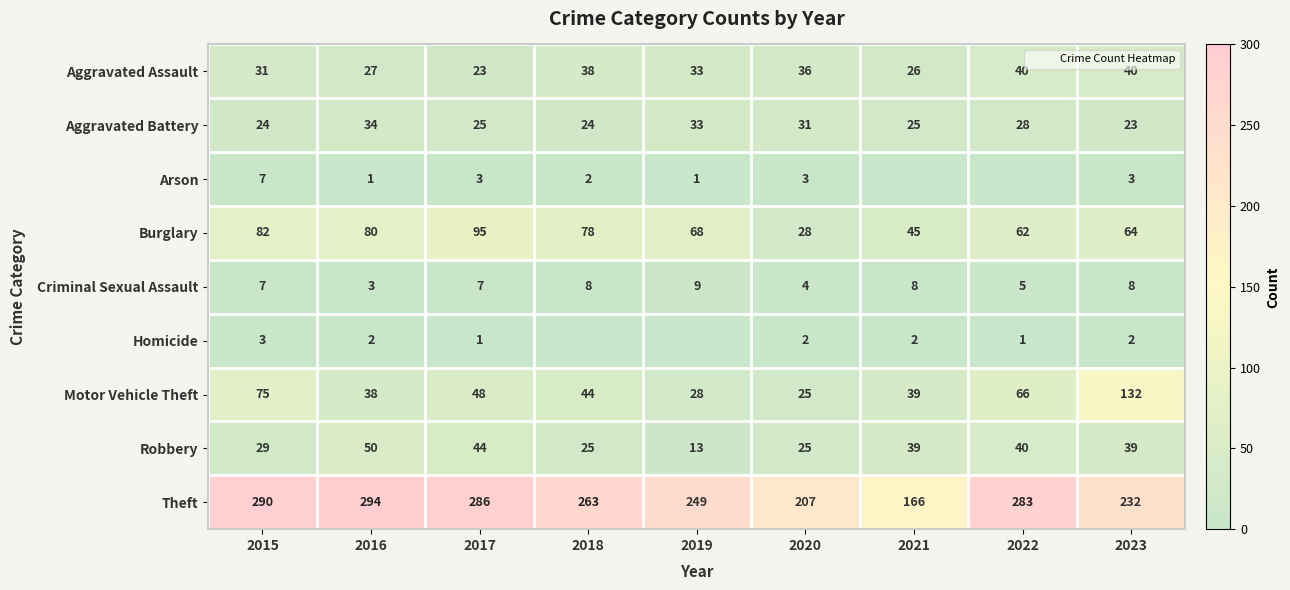

True or false: Motor Vehicle Theft has a value of 59 at 2021.

False